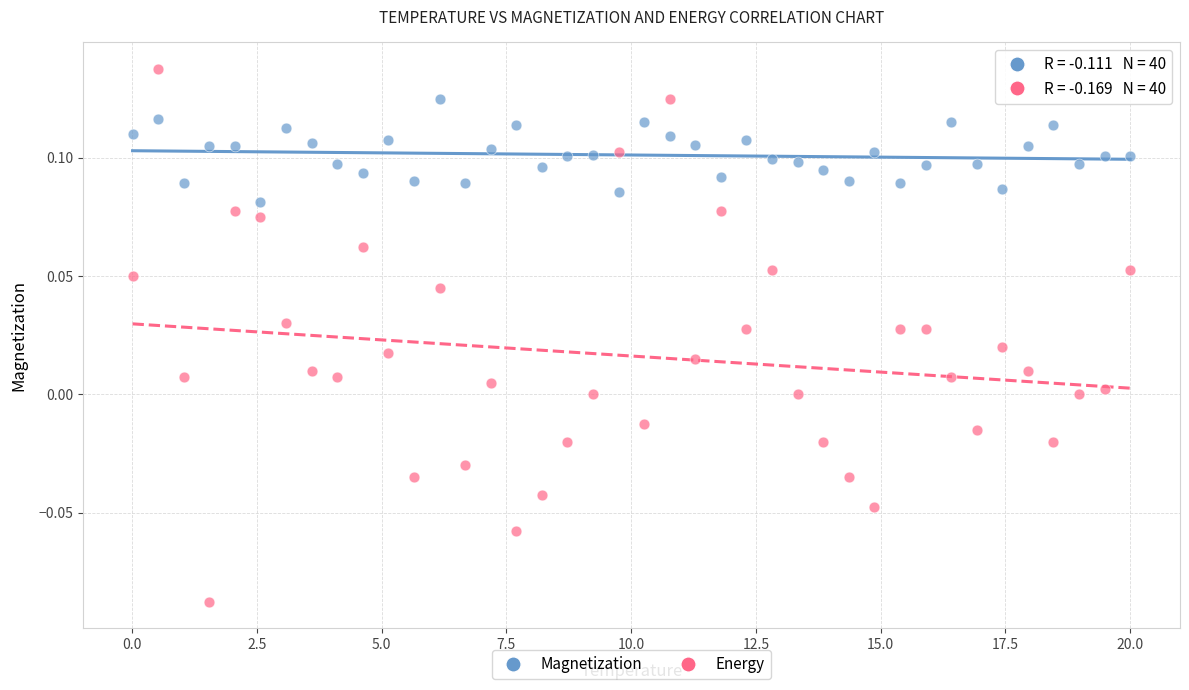

Which series contains the lowest Y value?

Energy